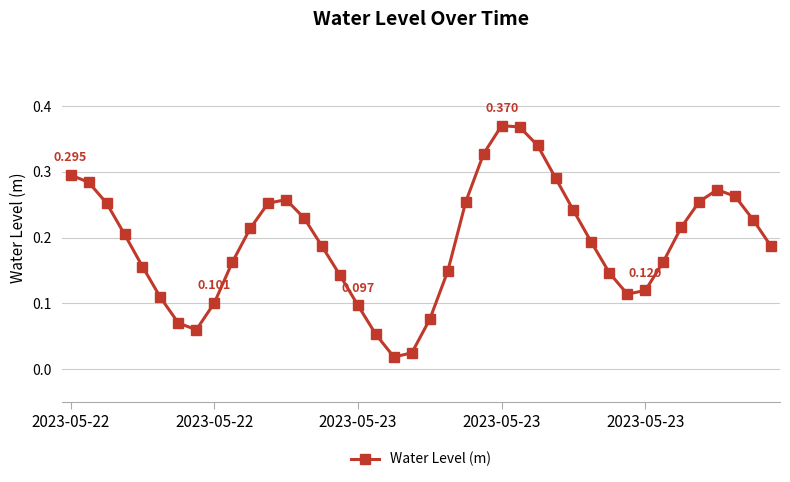

Reading left to right, transcribe all the data shown in this chart.

0.3	0.3	0.3	0.2	0.2	0.1	0.1	0.1	0.1	0.2	0.2	0.3	0.3	0.2	0.2	0.1	0.1	0.1	0.0	0.0	0.1	0.1	0.3	0.3	0.4	0.4	0.3	0.3	0.2	0.2	0.1	0.1	0.1	0.2	0.2	0.3	0.3	0.3	0.2	0.2